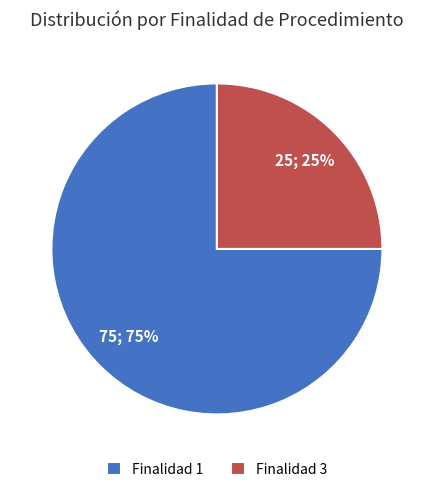

Between Finalidad 3 and Finalidad 1, which is larger?

Finalidad 1